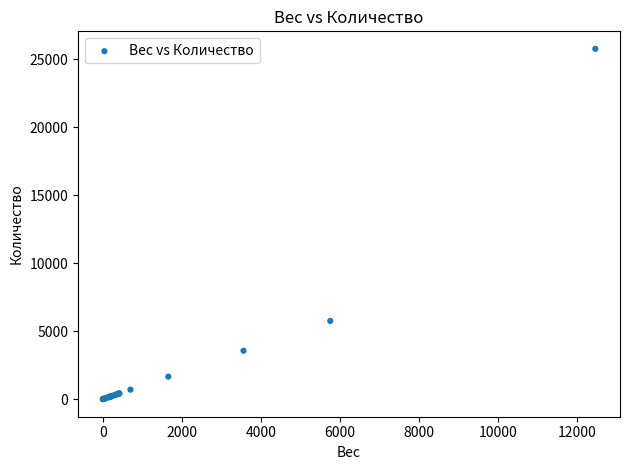

What Y value in the scatter plot is closest to 12891?

5757.3